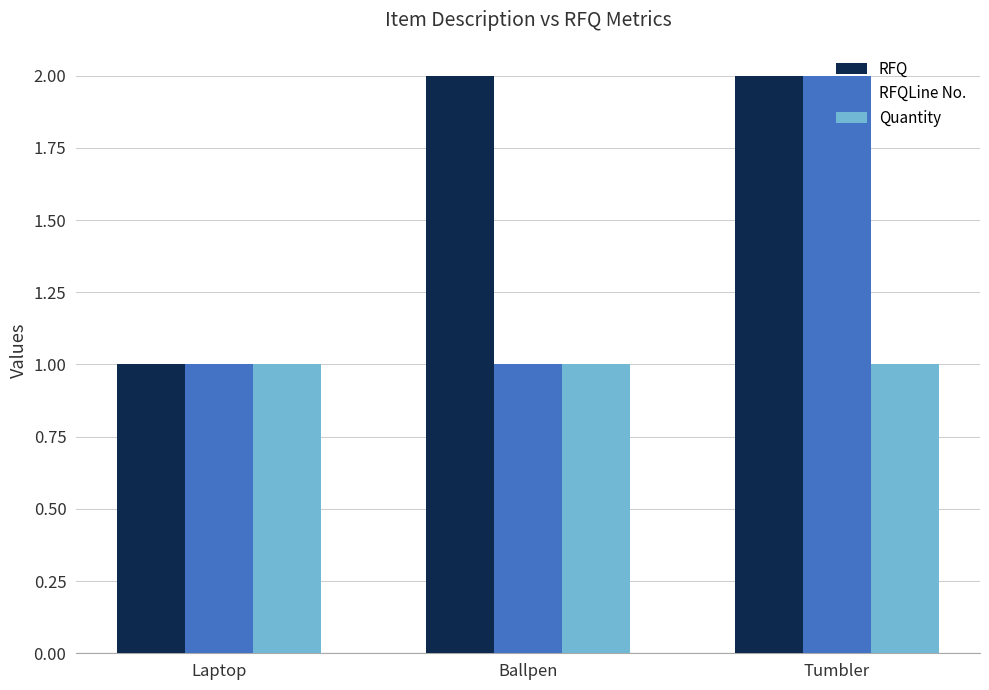

Rank the series by their average value, from highest to lowest.

RFQ, RFQLine No., Quantity